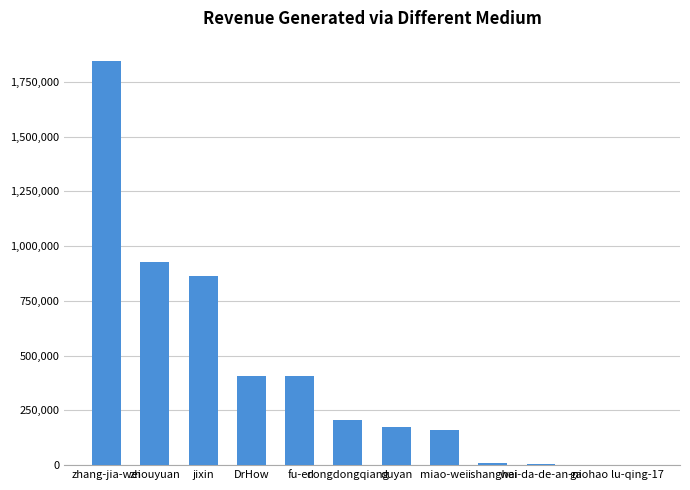

The chart shows a value of 186650 at zhouyuan. True or false?

False